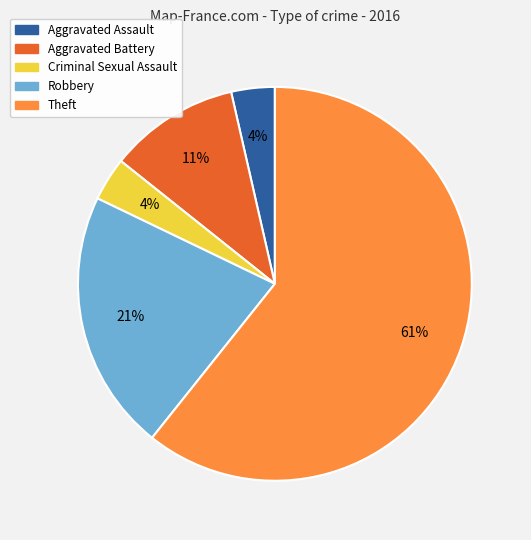

Between Theft and Criminal Sexual Assault, which is larger?

Theft